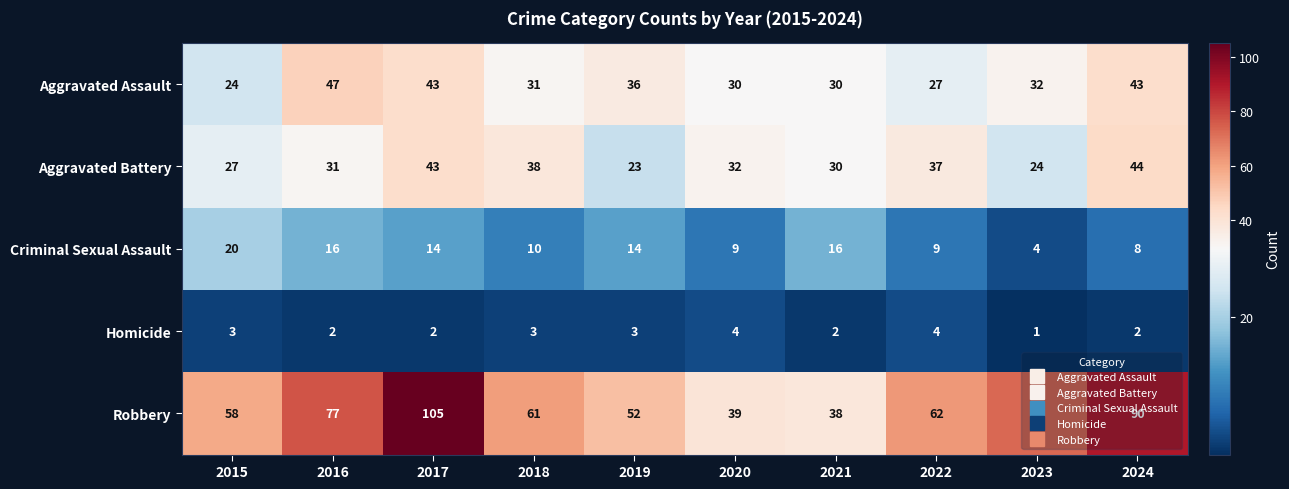

Count the Homicide values in the range 2 to 3.

7